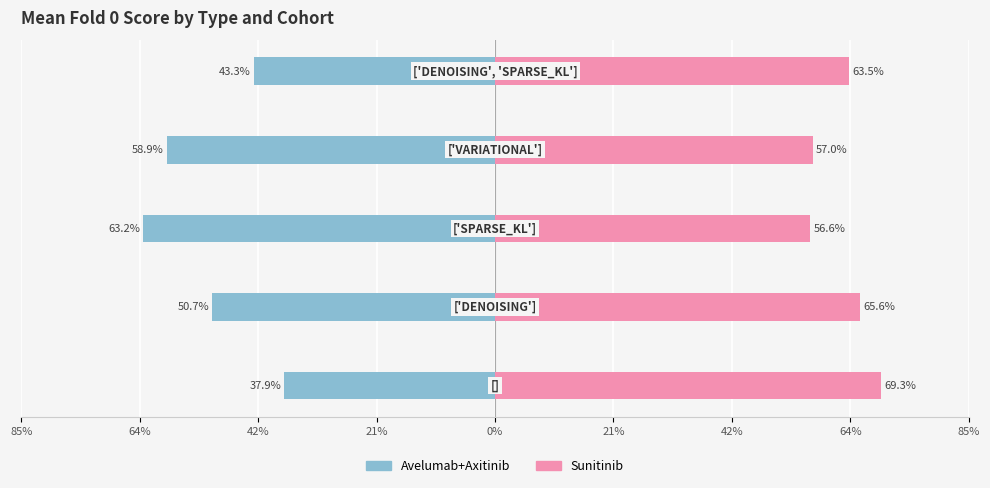

What is the highest value of the Avelumab+Axitinib series?

-0.4